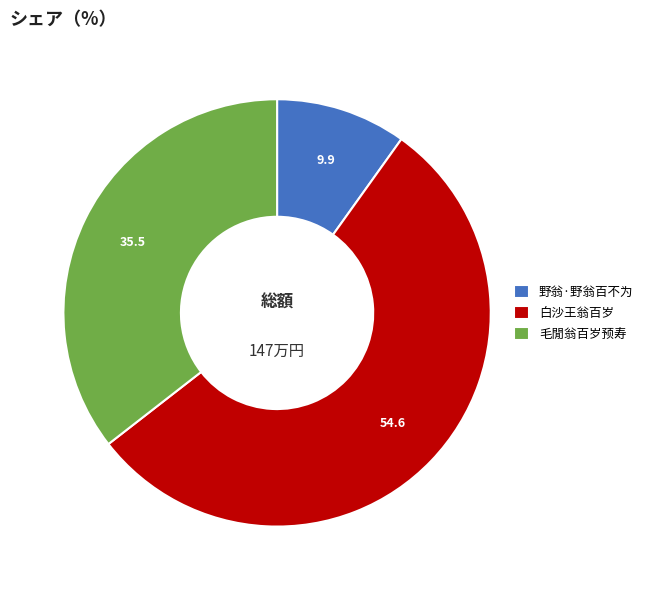

What is the ratio of the value at 毛閒翁百岁预寿 to the value at 白沙王翁百岁?

0.7